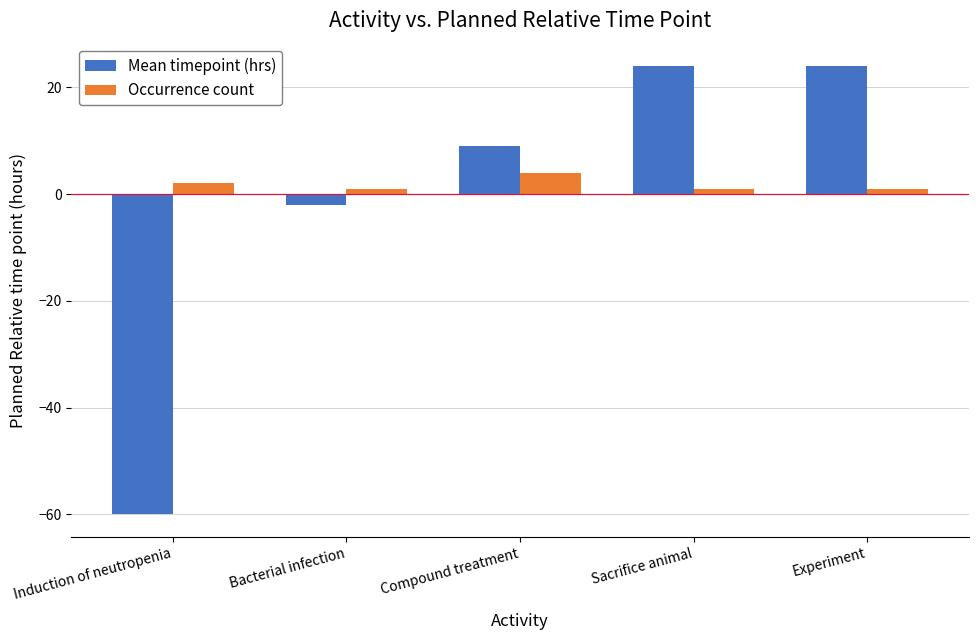

What is the sum of all Mean timepoint (hrs) values?

-5